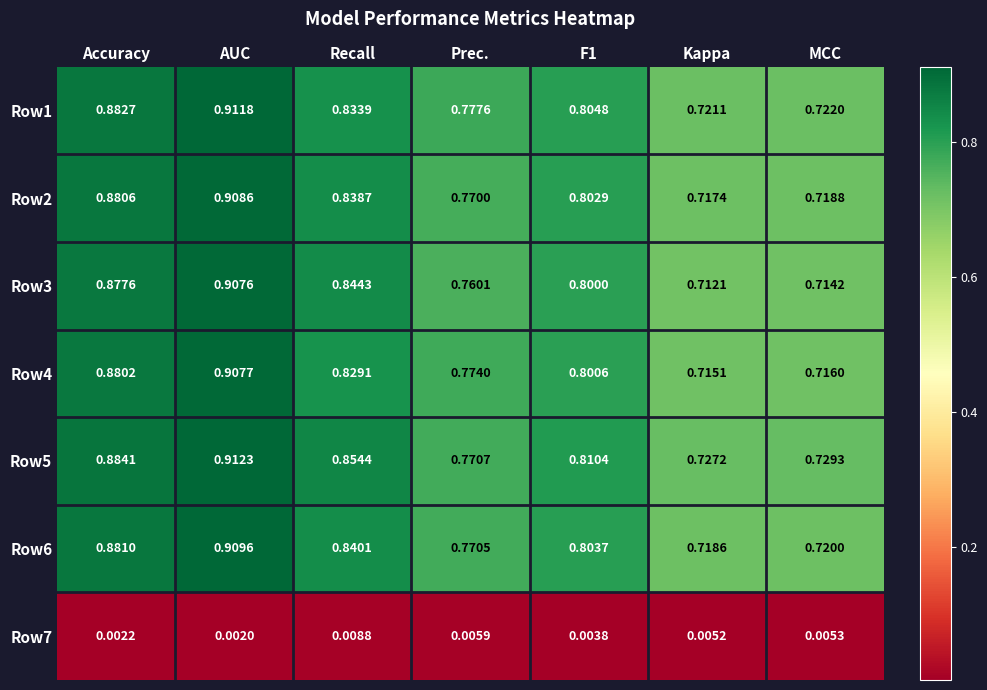

At which label is Row2 closest to 0?

Kappa